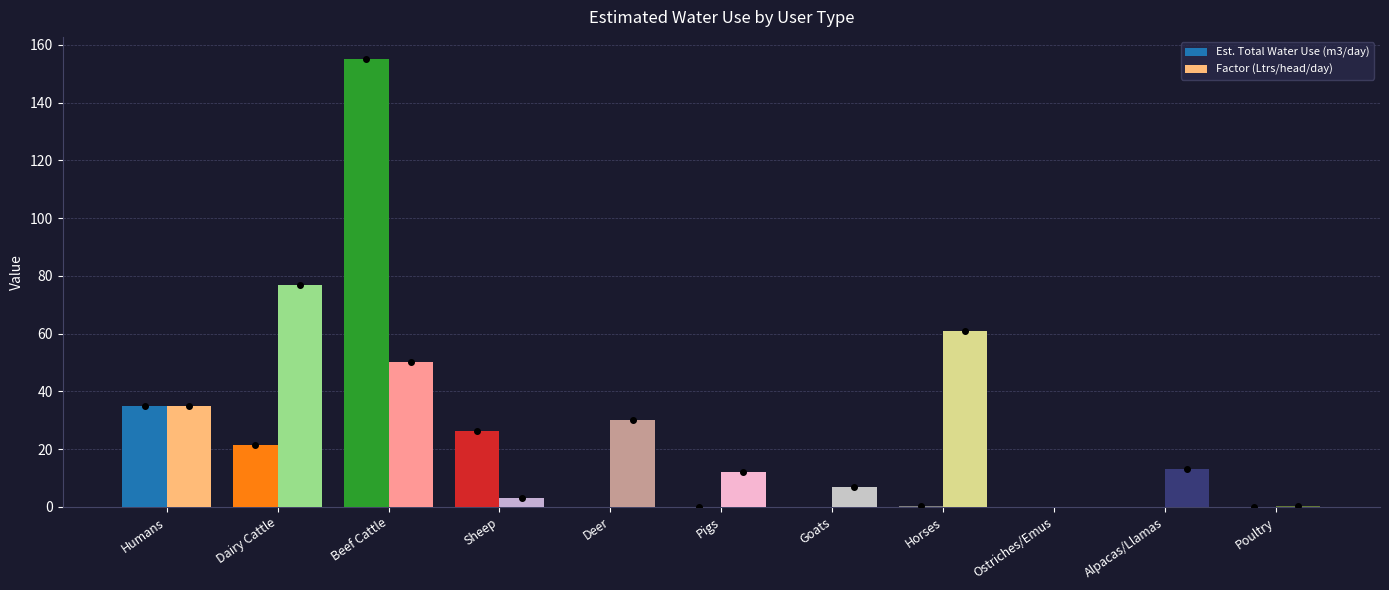

Between Beef Cattle and Alpacas/Llamas, which series saw the biggest shift?

Est. Total Water Use (m3/day)